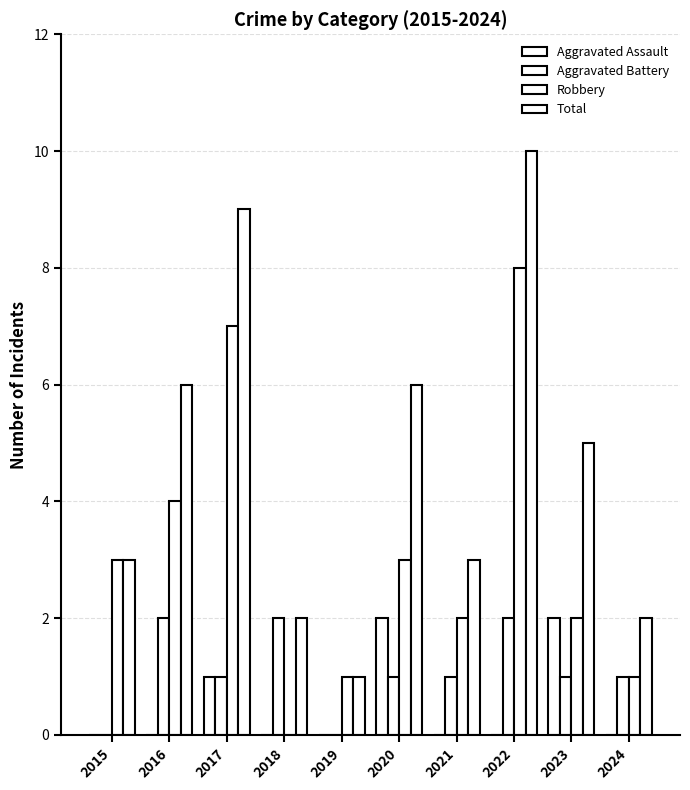

How many series are shown in this chart?

4